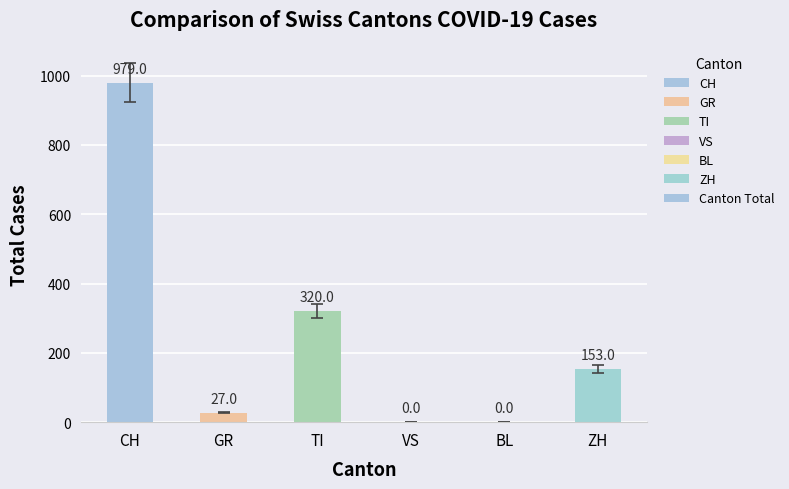

How many positive values are there?

4